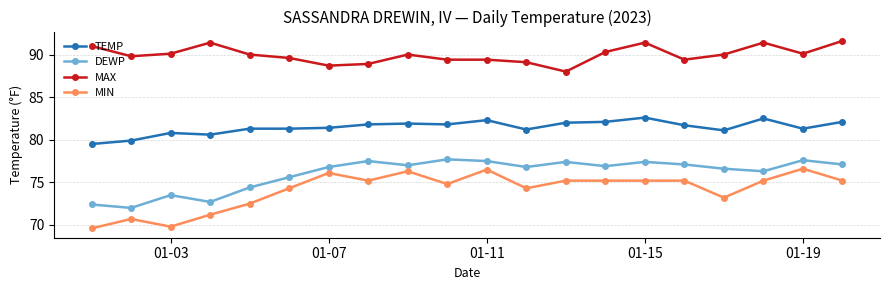

Which series has the largest range (max minus min)?

MIN